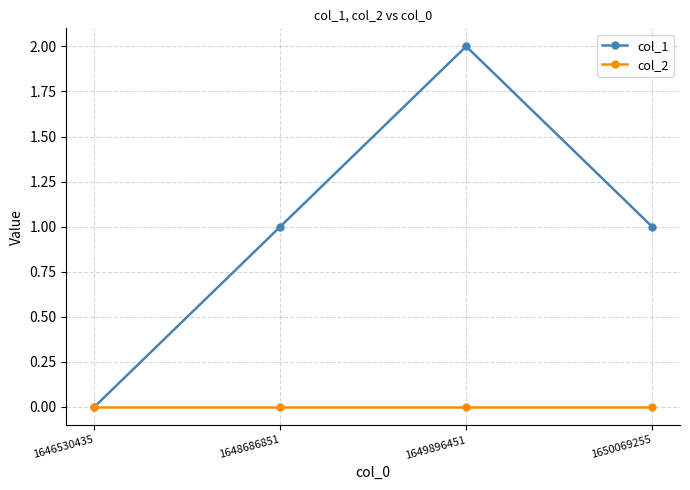

Does the chart have visible grid lines?

Yes